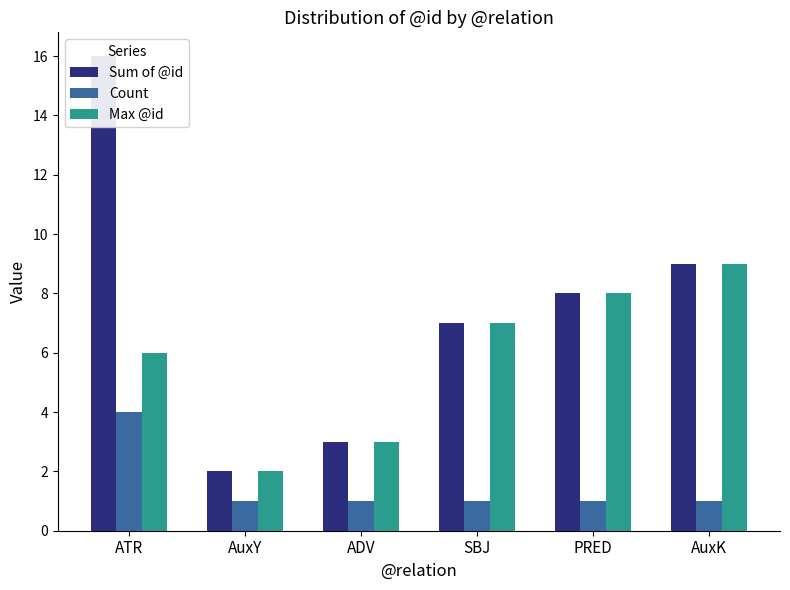

Which series changed the most between AuxY and AuxK?

Sum of @id